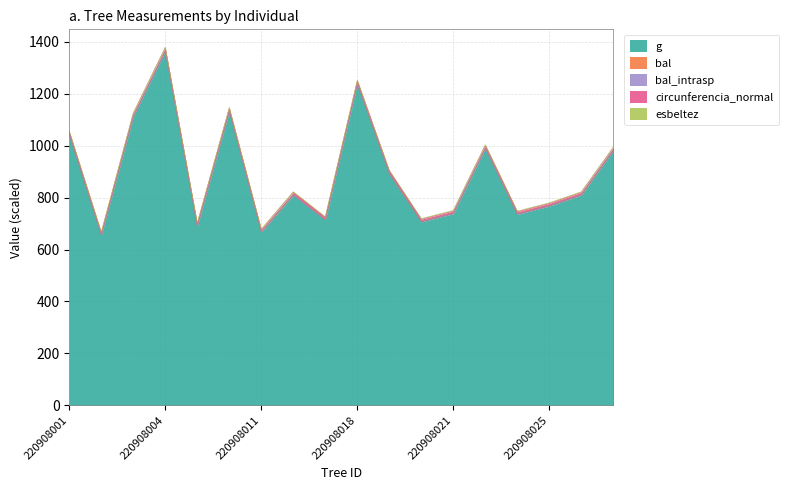

Does the chart have visible grid lines?

Yes